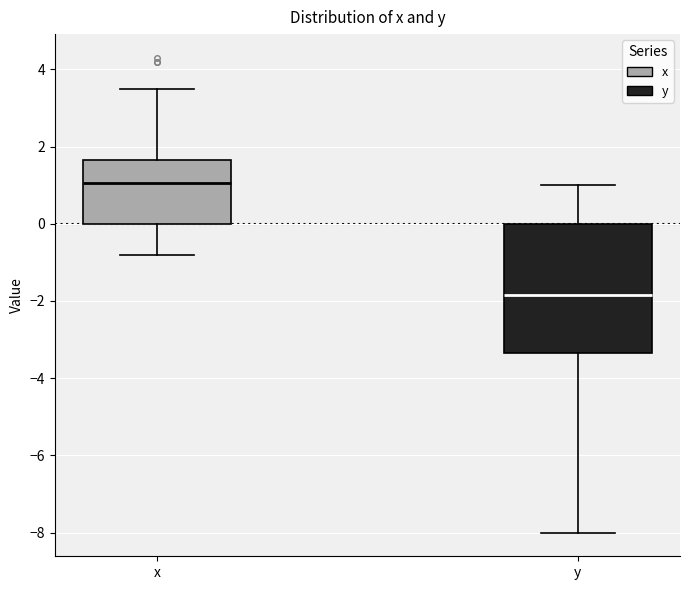

Which box's median line is the highest?

x